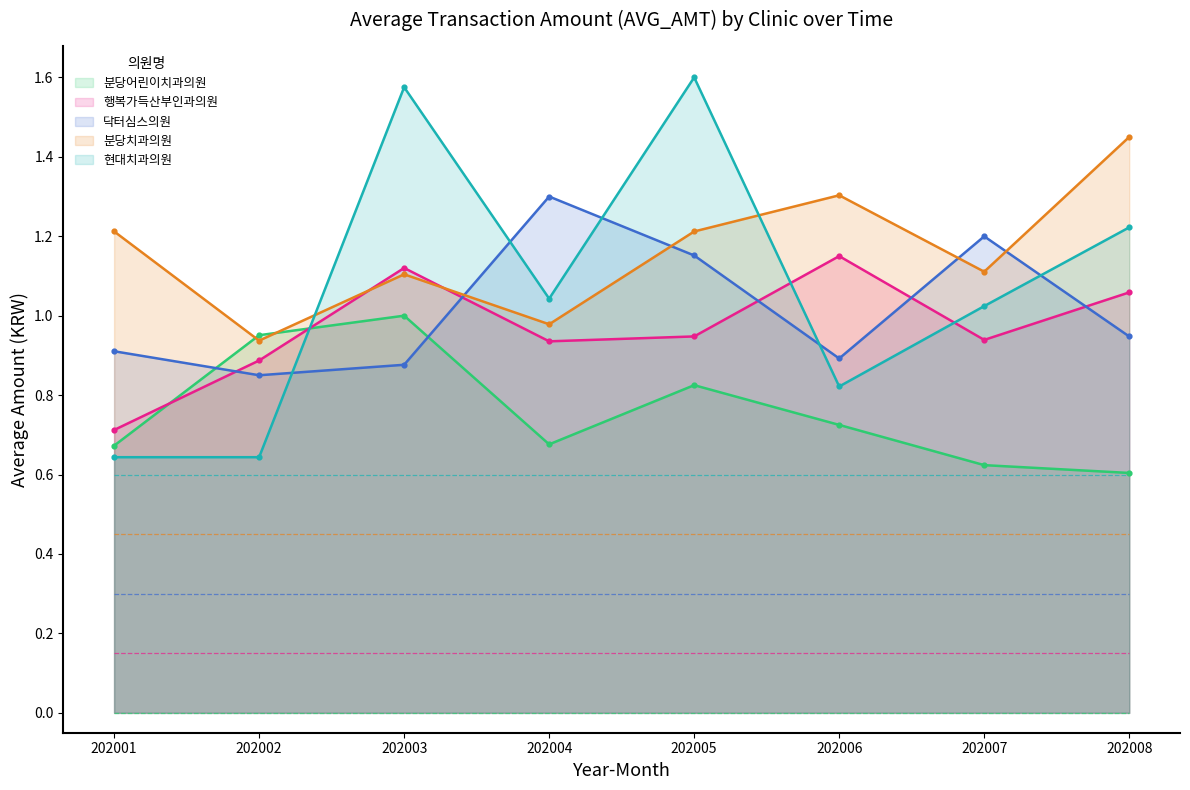

Is the value of 분당치과의원 at 202003 greater than the value of 행복가득산부인과의원 at 202003?

No